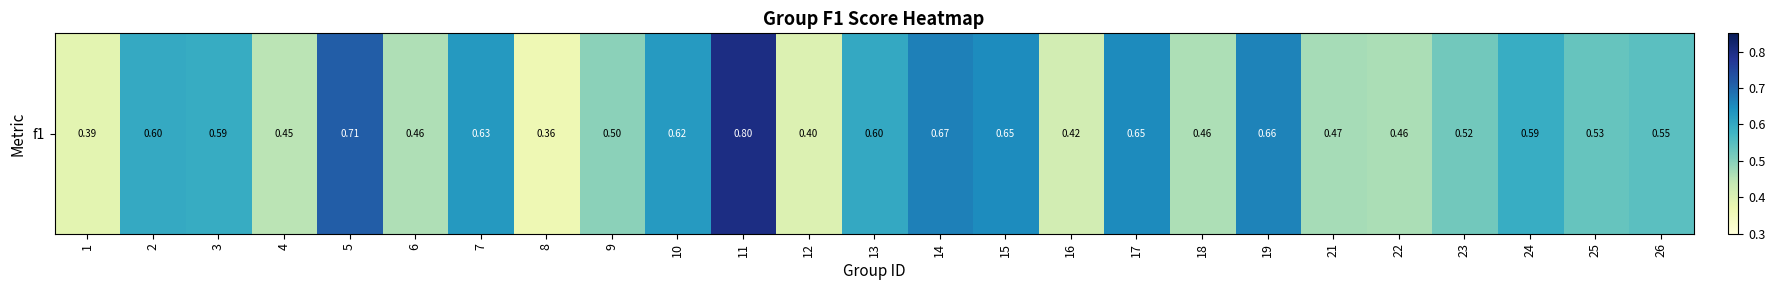

What is the difference between the maximum and second lowest values?

0.4